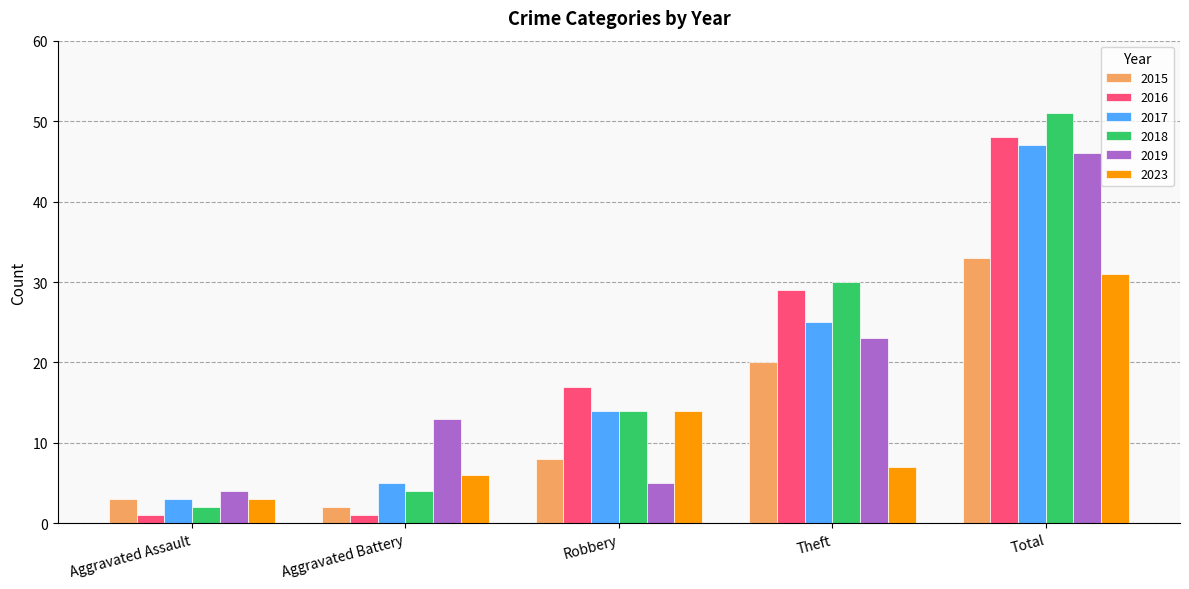

What is the total value across all series at Aggravated Assault?

16